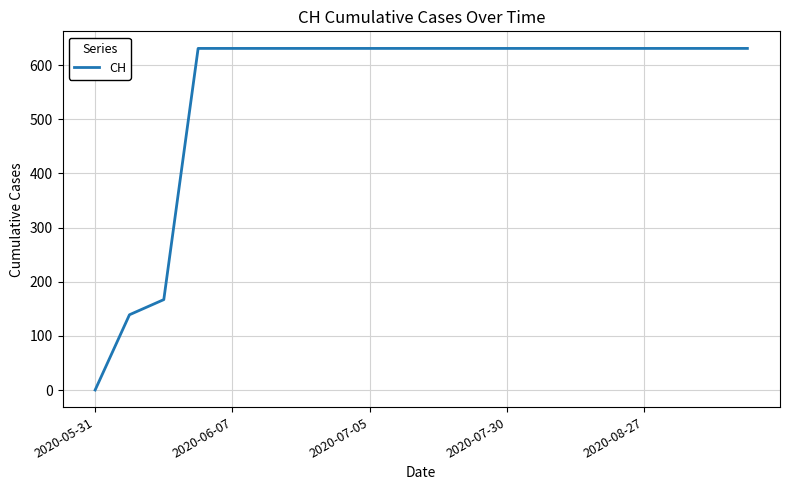

What is the maximum value shown in the chart?

631